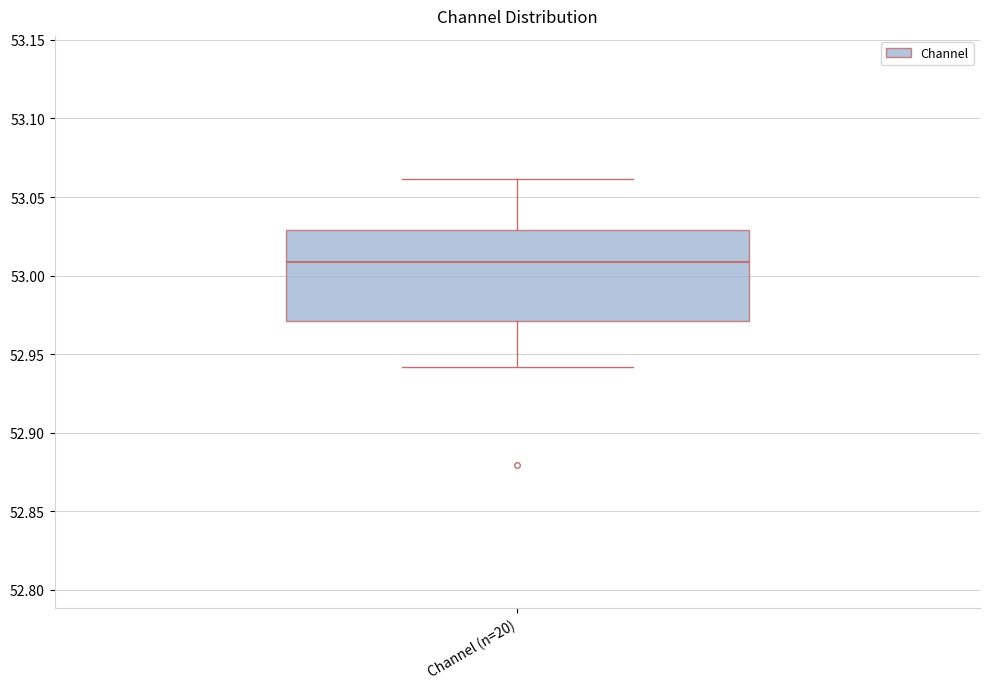

Where does the lower whisker of the box for Channel (n=20) end on the y-axis? The values are not printed on the chart, so give them approximately, as read against the axis.

52.94